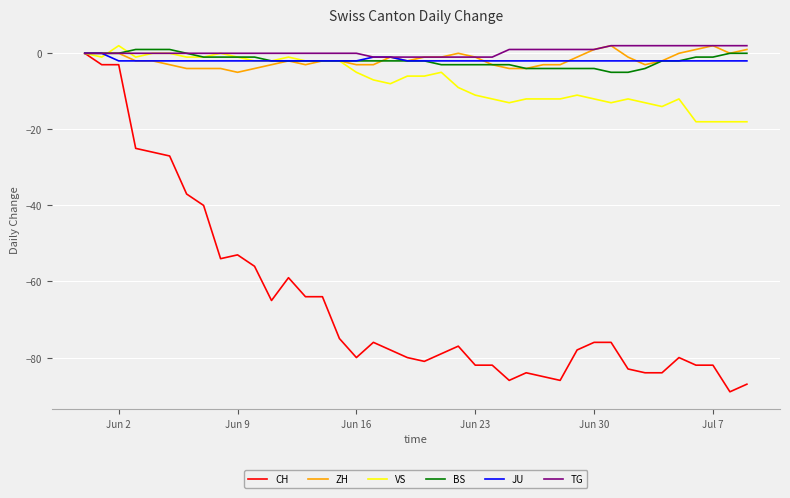

What is the maximum value shown in the chart?

2